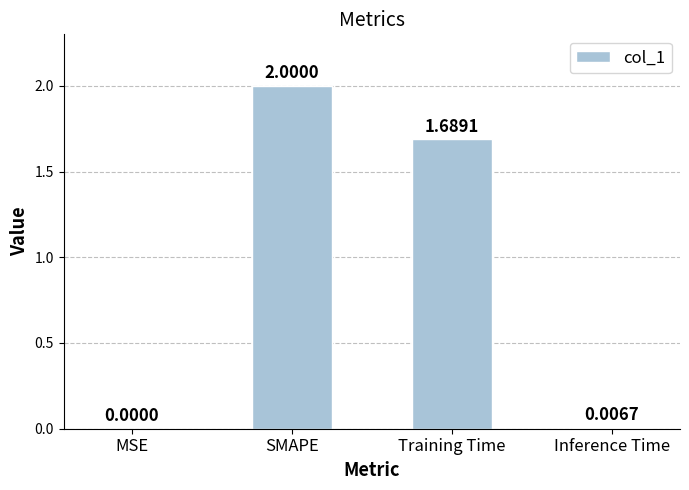

Which category has the highest value across all series?

SMAPE